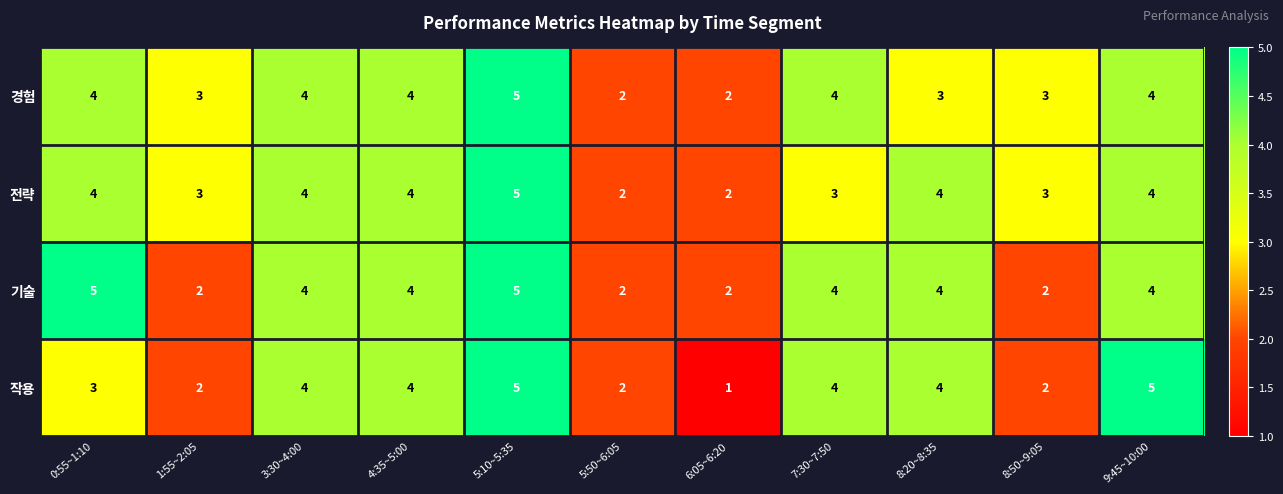

What is the difference between the maximum and minimum values in the 작용 series?

4